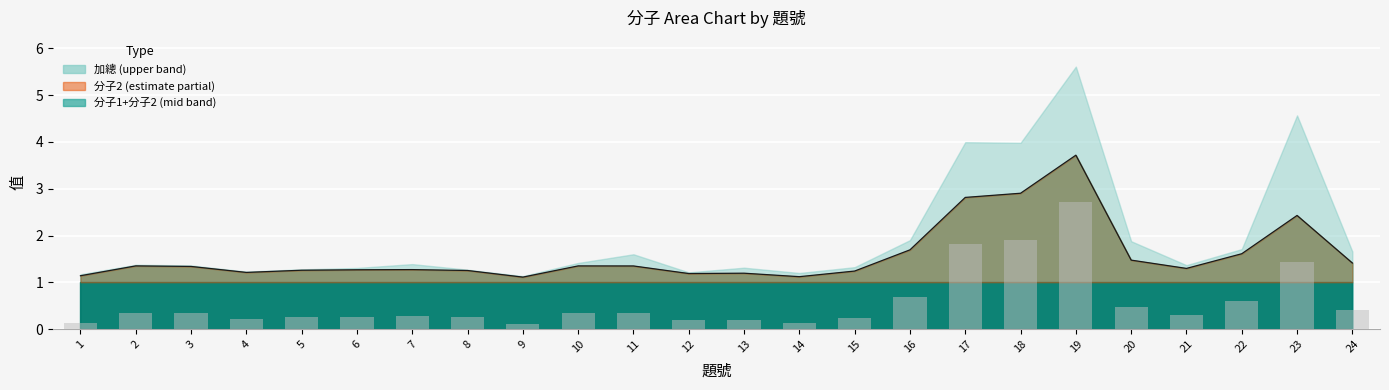

What is the sum of the values at 16 and 20?

1.2